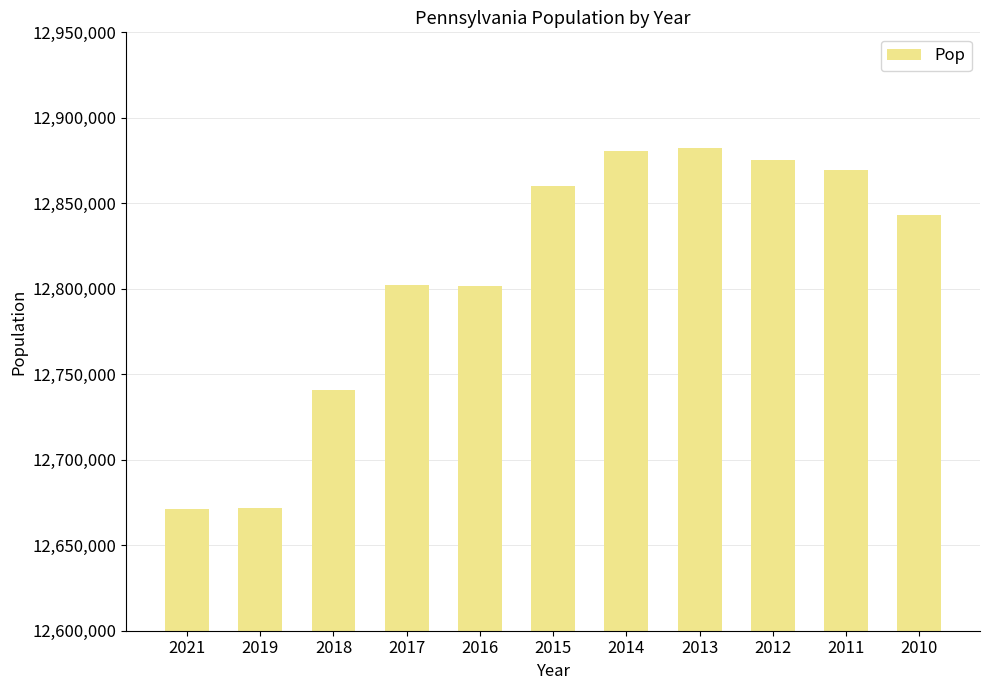

What is the difference between the maximum and minimum values?

210666